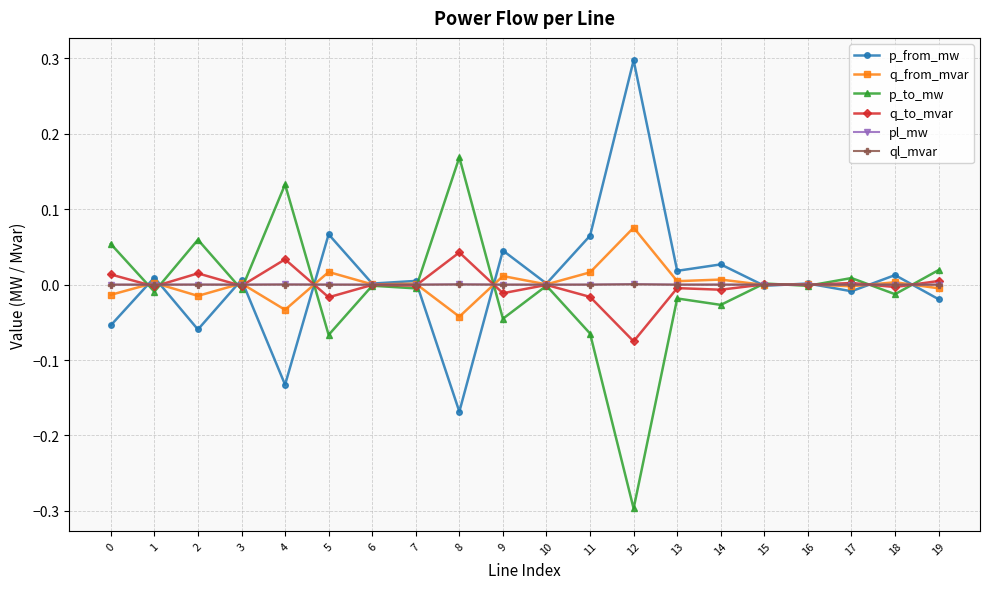

True or false: p_from_mw has more than 0 points higher than both neighbors.

True